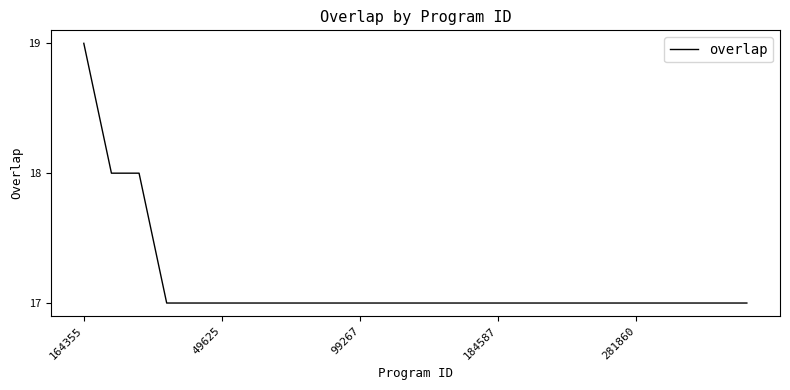

What is the minimum value shown in the chart?

17